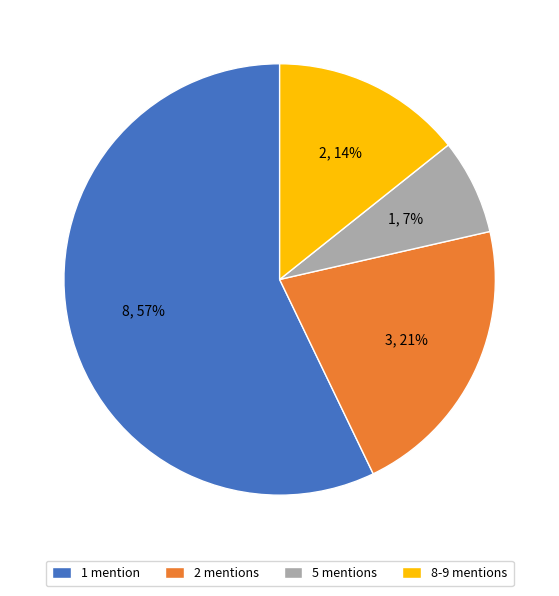

The 2 mentions slice represents 34% of the pie. True or false?

False